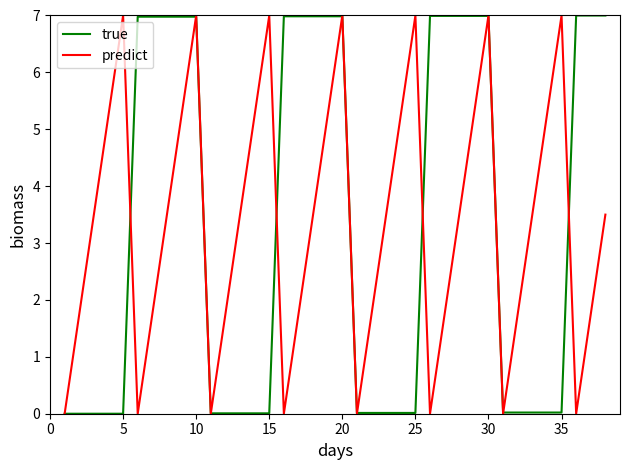

What is the maximum value shown in the chart?

7.0